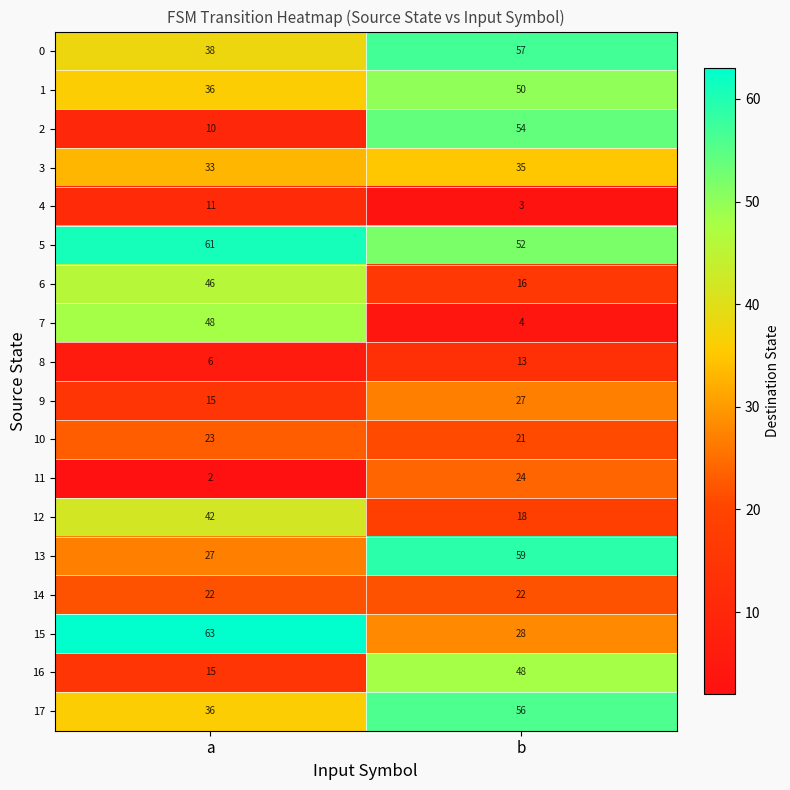

List the labels in order of 1 value, largest first.

b, a